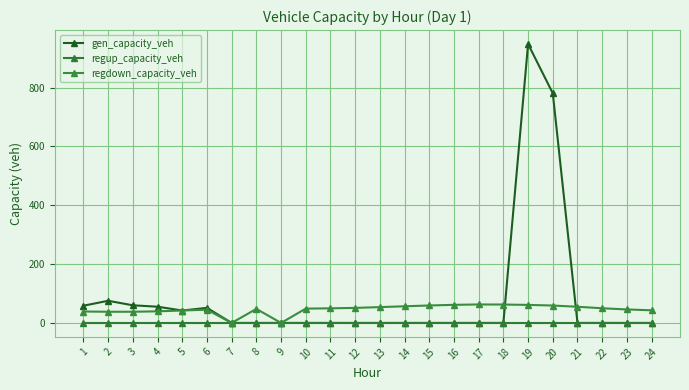

Which series has the largest range (max minus min)?

gen_capacity_veh